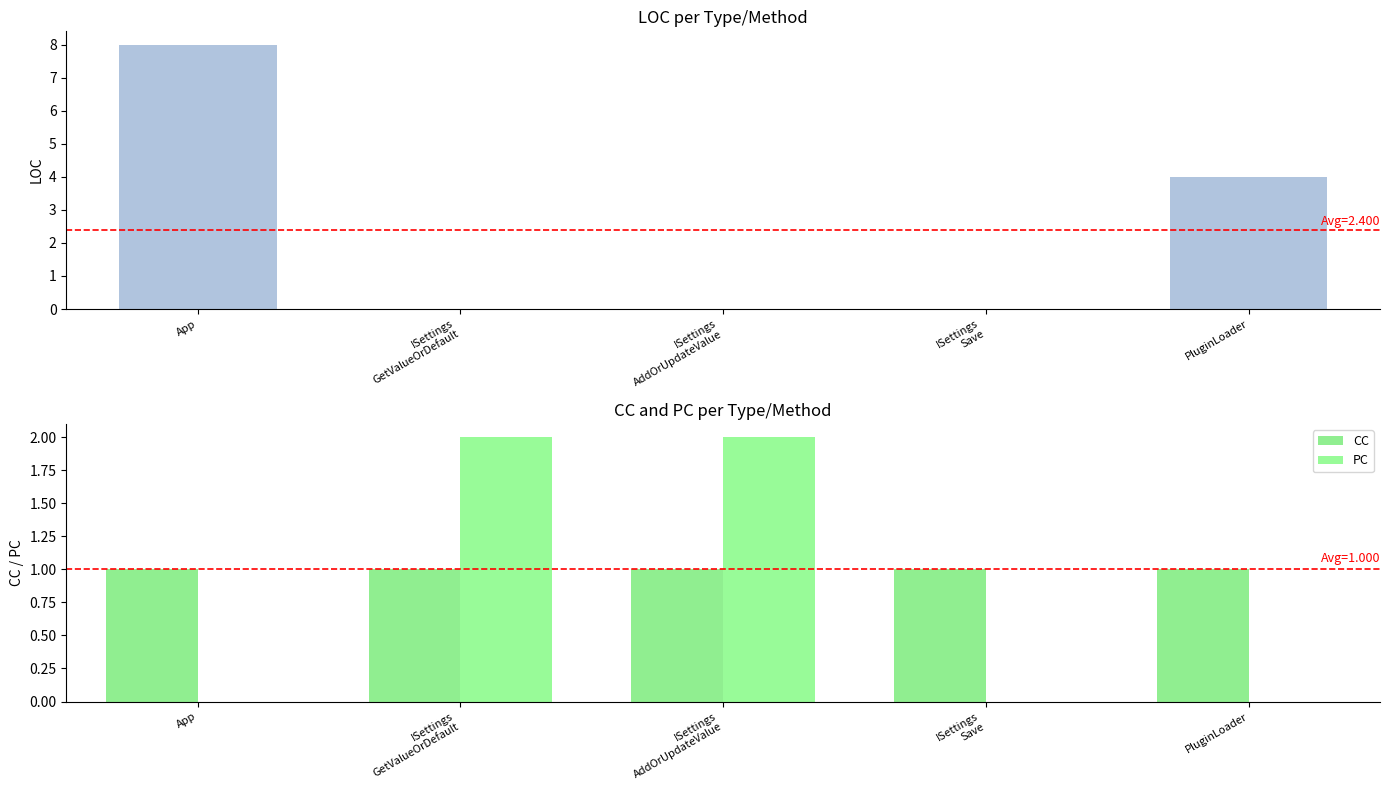

The value of CC at ISettings
Save is 1. True or false?

True